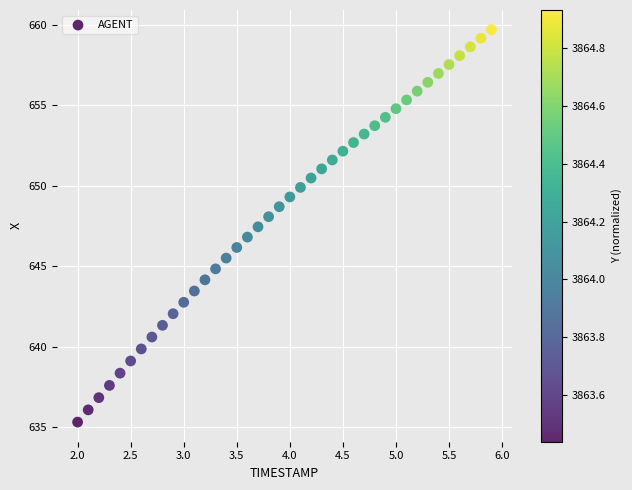

What is the range of X values (max minus min)?

3.9